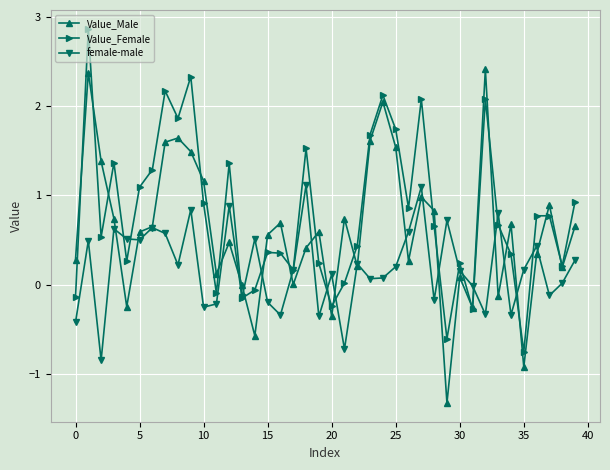

Rank the series by their maximum value, from highest to lowest.

Value_Female, Value_Male, female-male